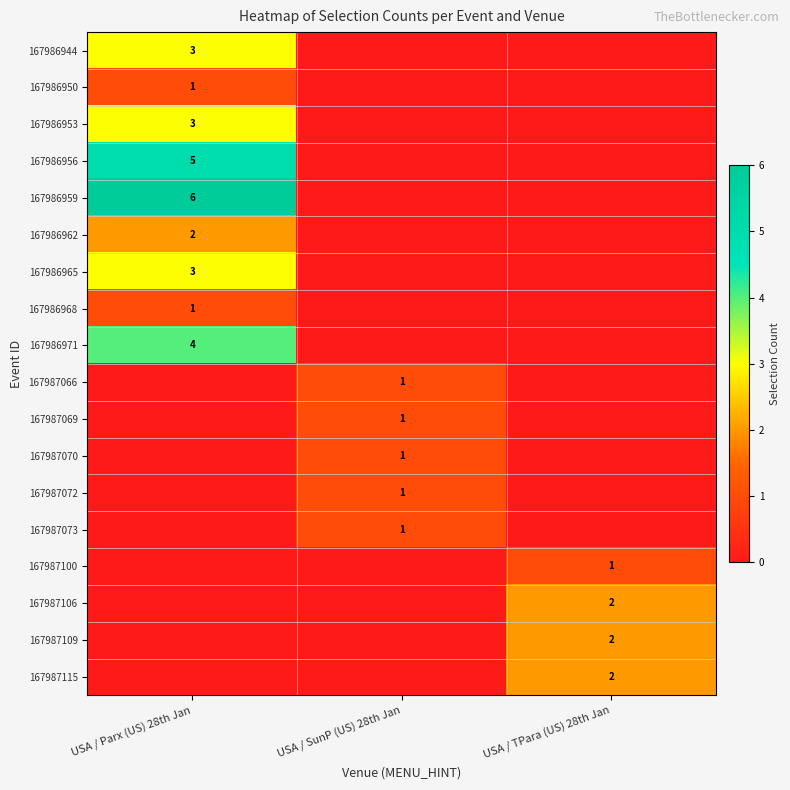

Rank the series by their maximum value, from highest to lowest.

167986959, 167986956, 167986971, 167986944, 167986953, 167986965, 167986962, 167987106, 167987109, 167987115, 167986950, 167986968, 167987066, 167987069, 167987070, 167987072, 167987073, 167987100